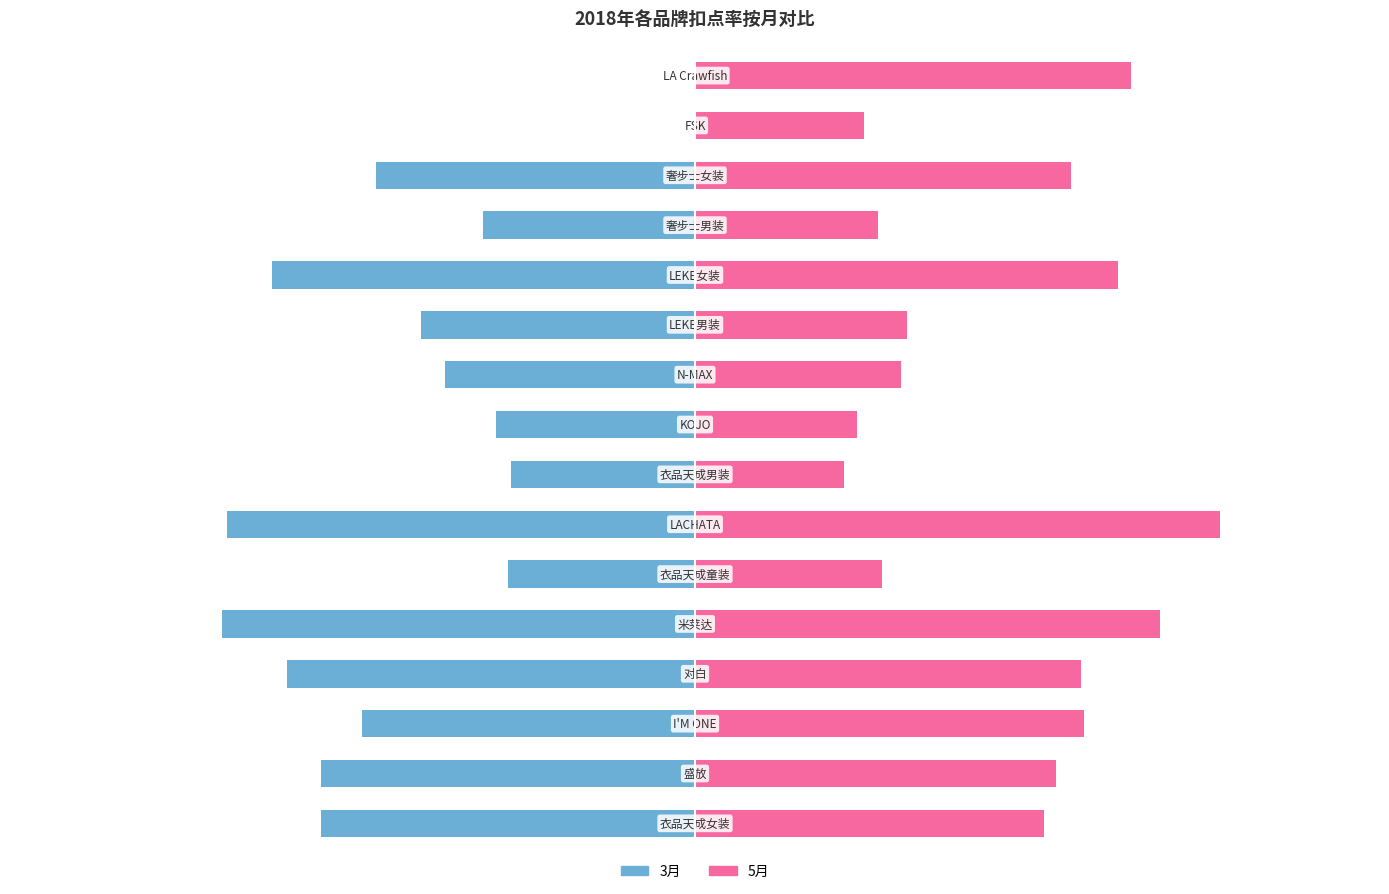

How many bars are there in total?

32